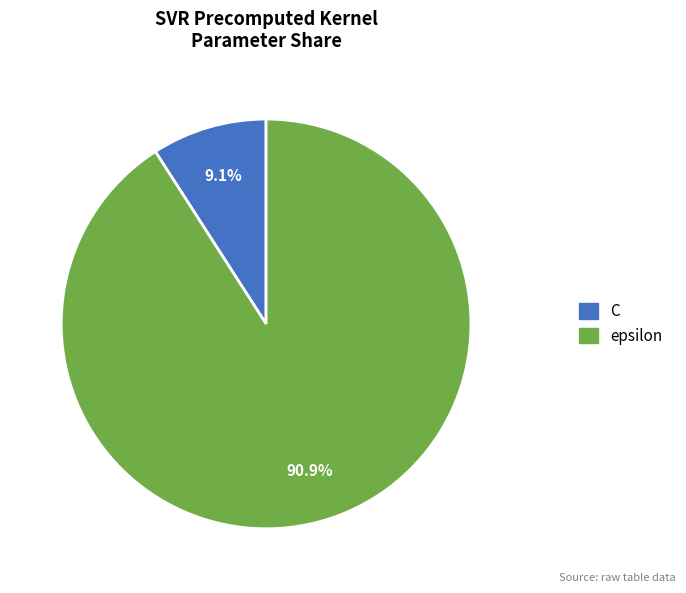

Is it true that C is 9% of the pie?

True